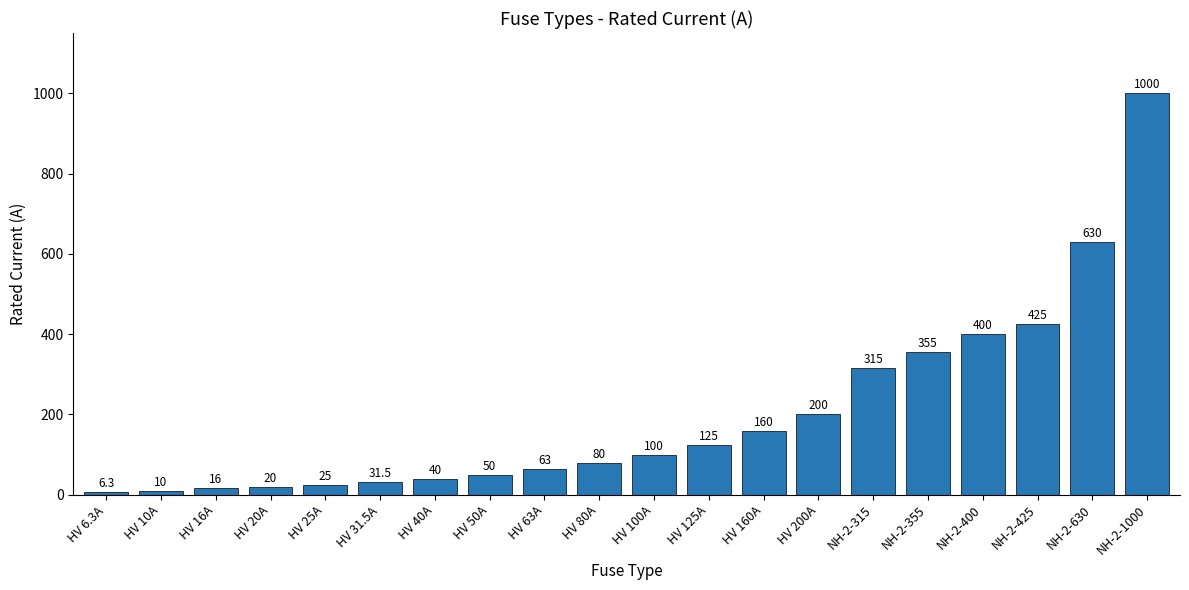

What position from the left is HV 20A?

4